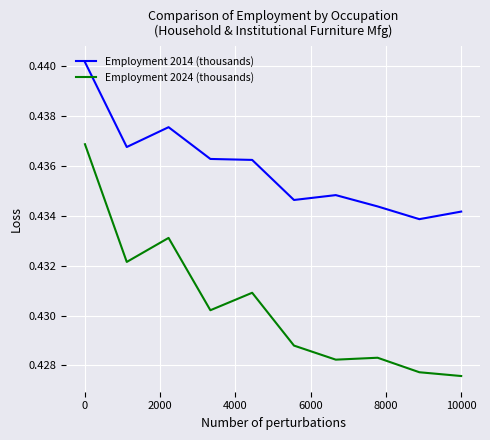

True or false: Employment 2024 (thousands) and Employment 2014 (thousands) cross at least once.

False